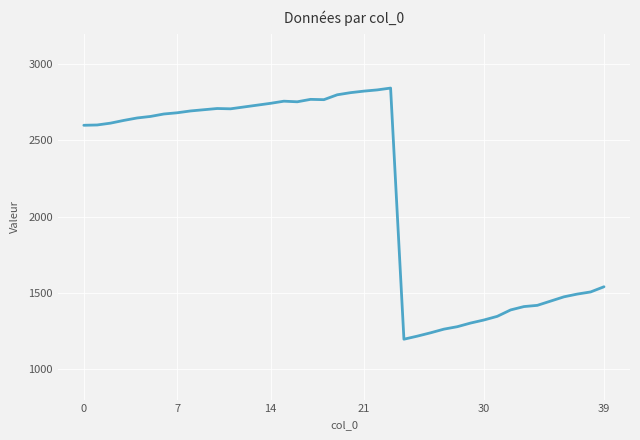

What is the maximum value shown in the chart?

2843